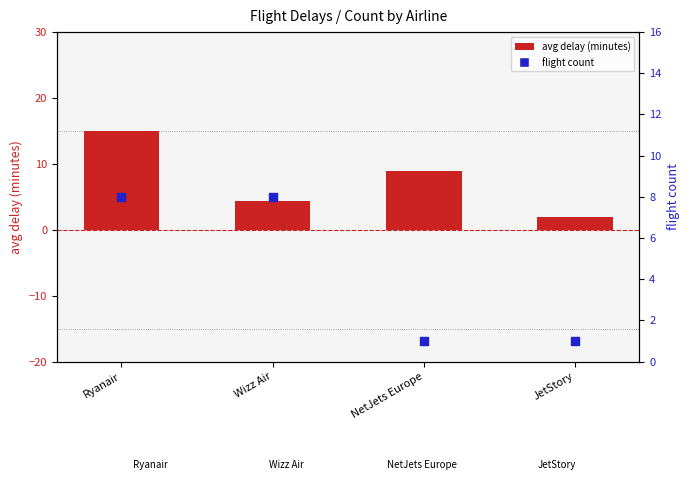

Which series reaches the minimum Y coordinate?

flight count